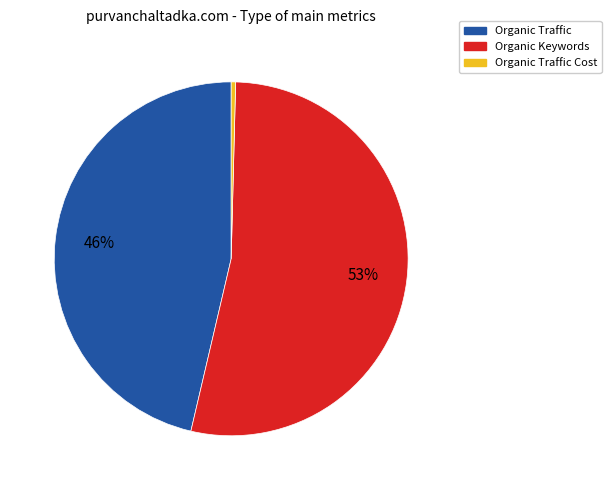

How many segments does this pie chart have?

3